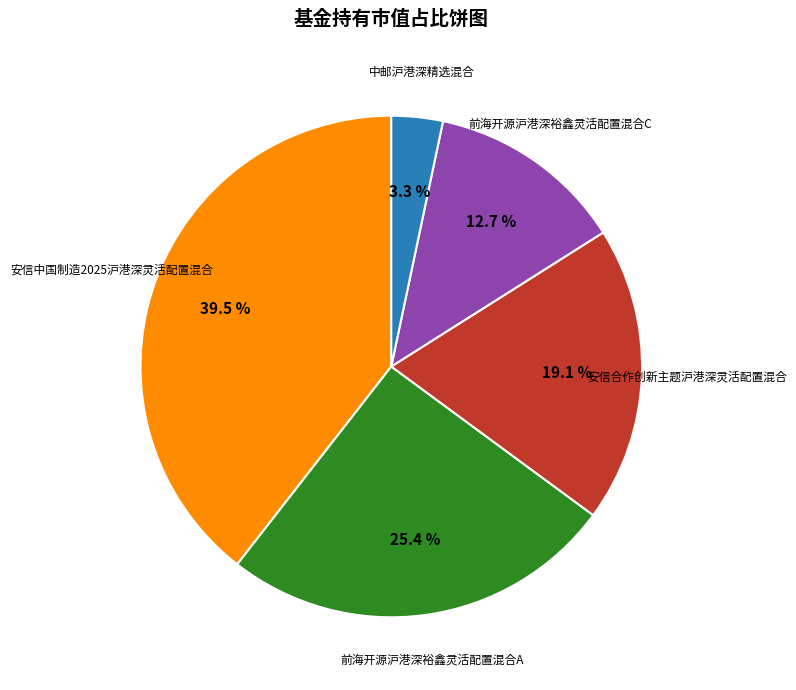

Is there a majority slice in this chart?

No